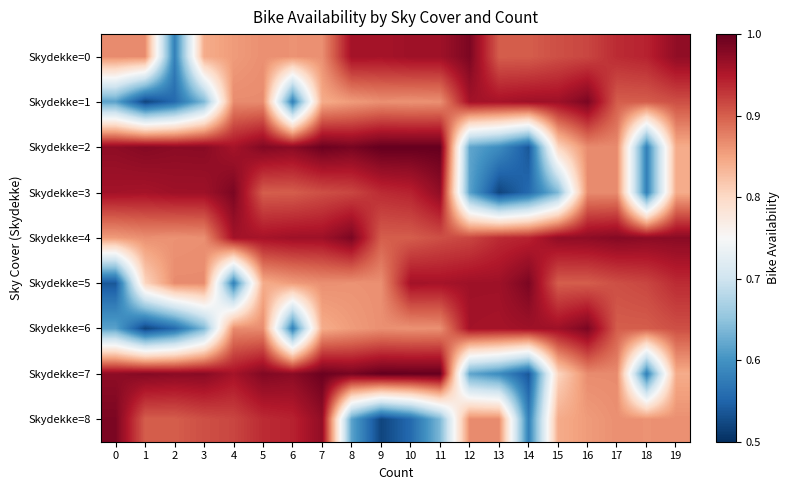

At how many categories does at least one series exceed 0?

20